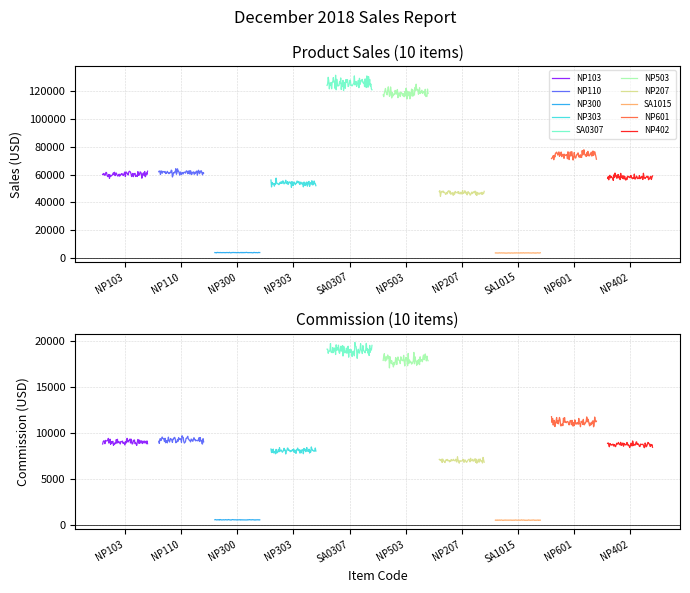

Which label corresponds to the smallest value in the chart?

SA1015